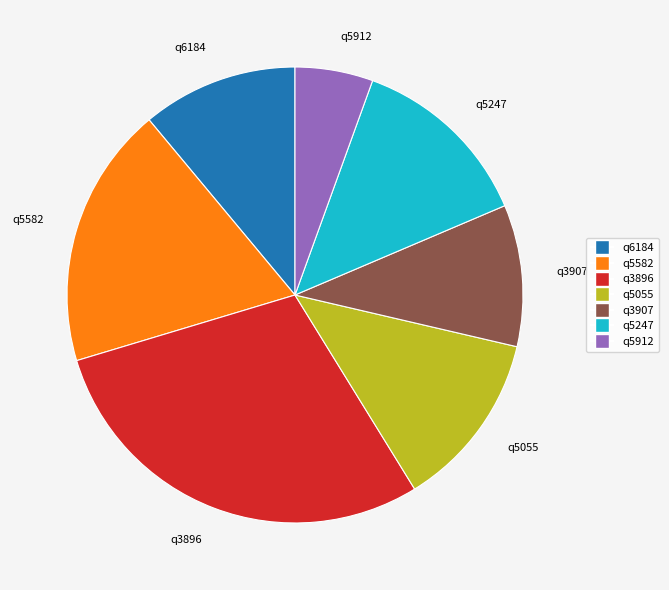

Combined, do q3896 and q5912 account for over 50%?

No